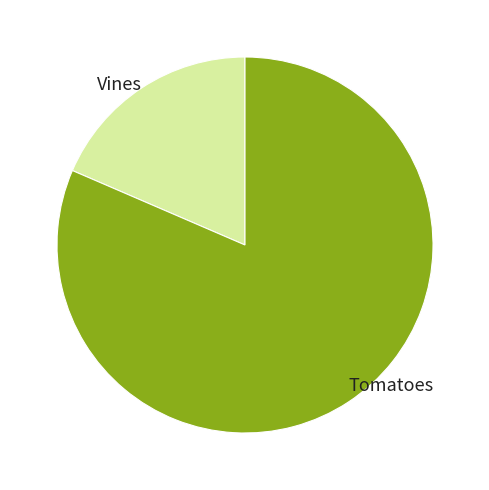

True or false: Tomatoes accounts for 69% of the total.

False